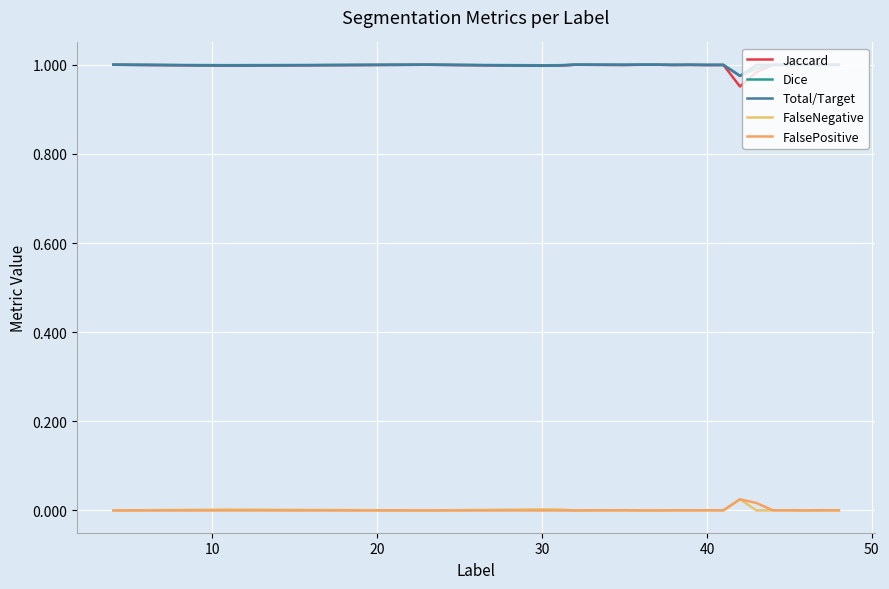

True or false: Total/Target has more than 1 points higher than both neighbors.

True